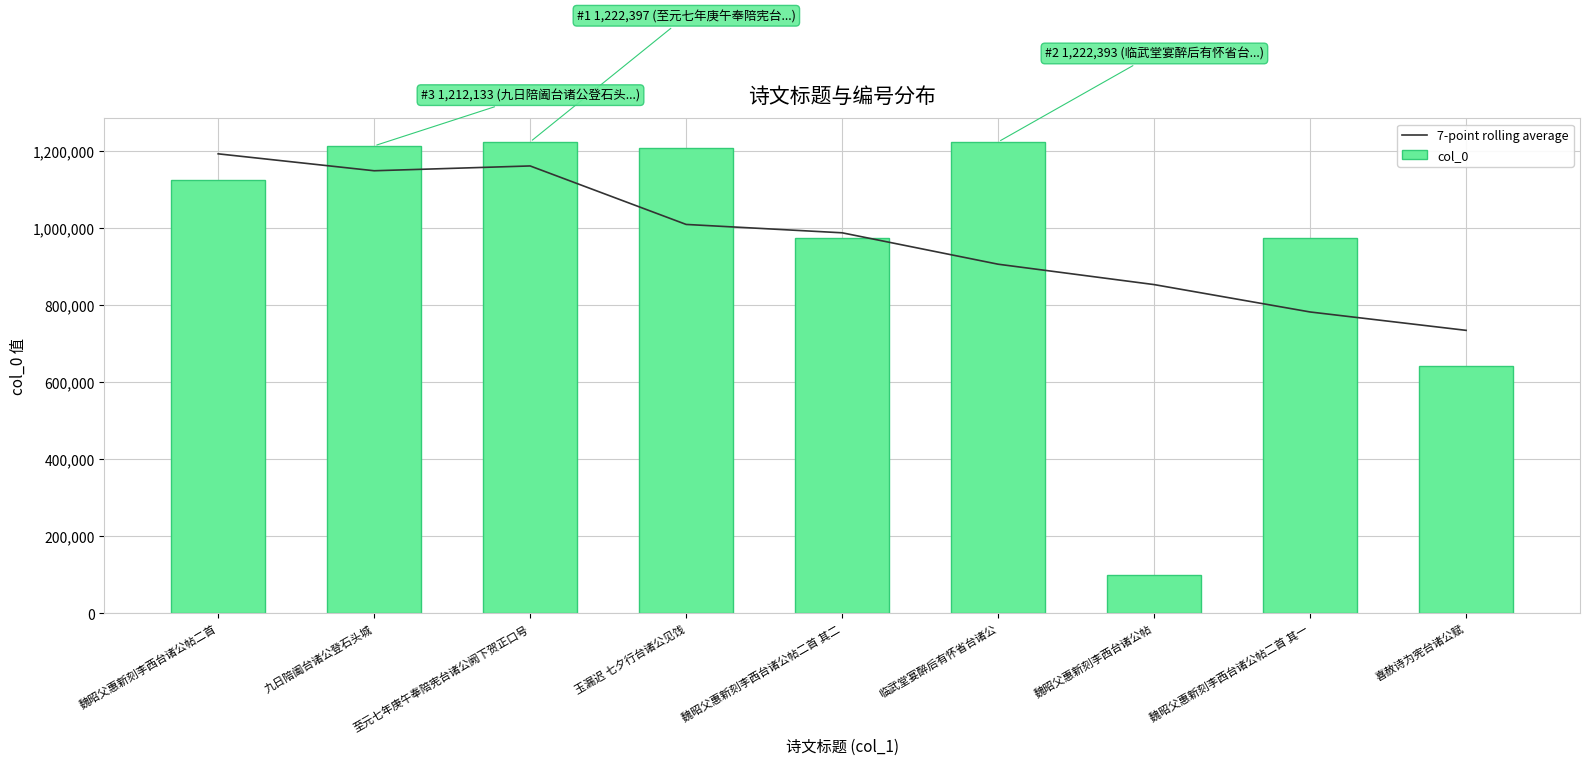

Which has a higher value, 魏昭父惠新刻李西台诸公帖 or 魏昭父惠新刻李西台诸公帖二首 其一?

魏昭父惠新刻李西台诸公帖